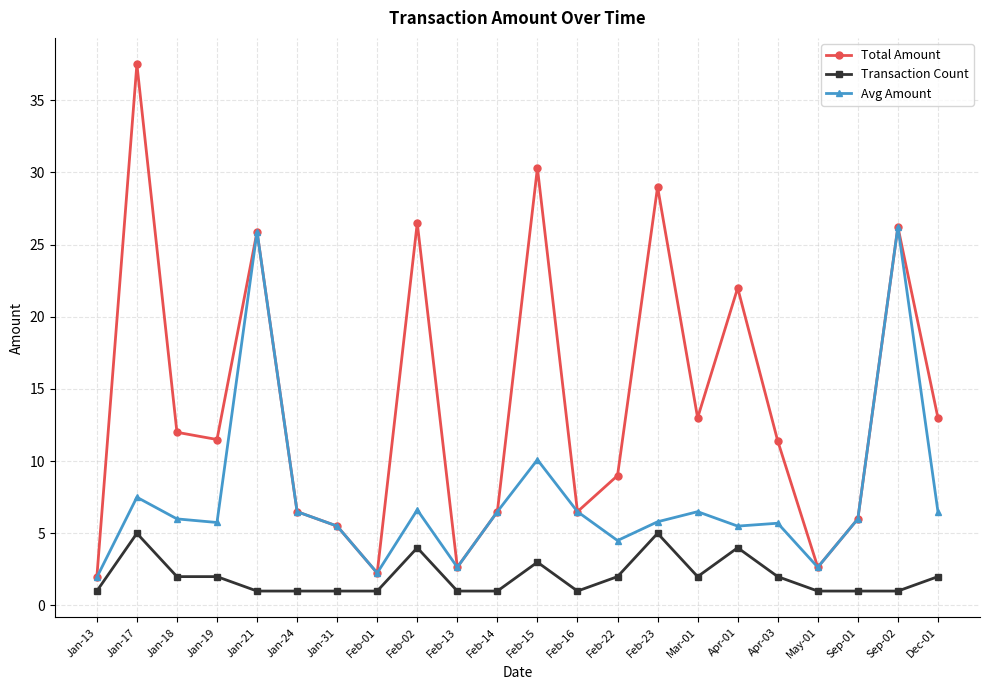

The Transaction Count series shows 4.0 at Apr-01. True or false?

True